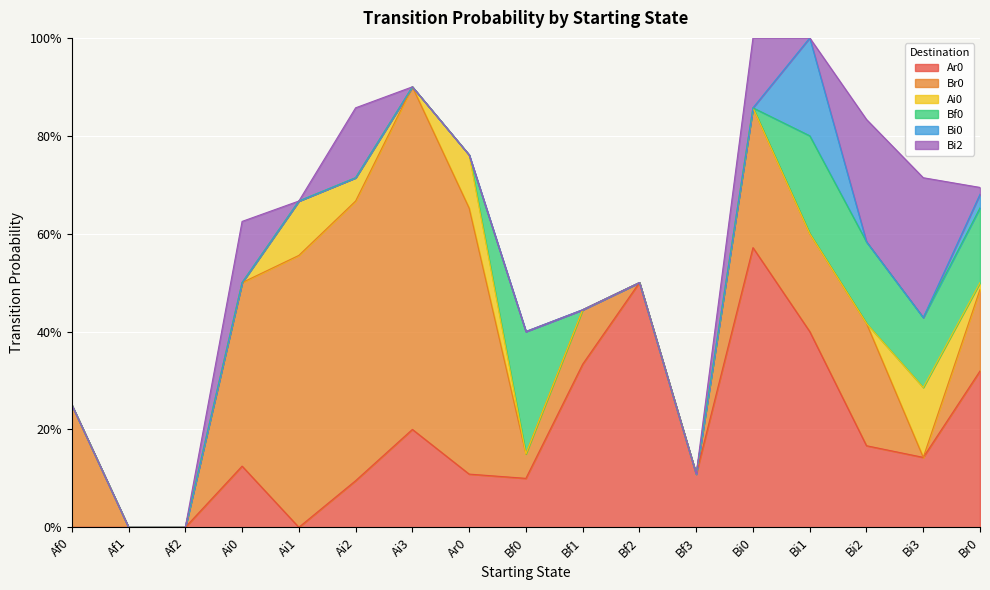

Which category has the highest value across all series?

Ai3